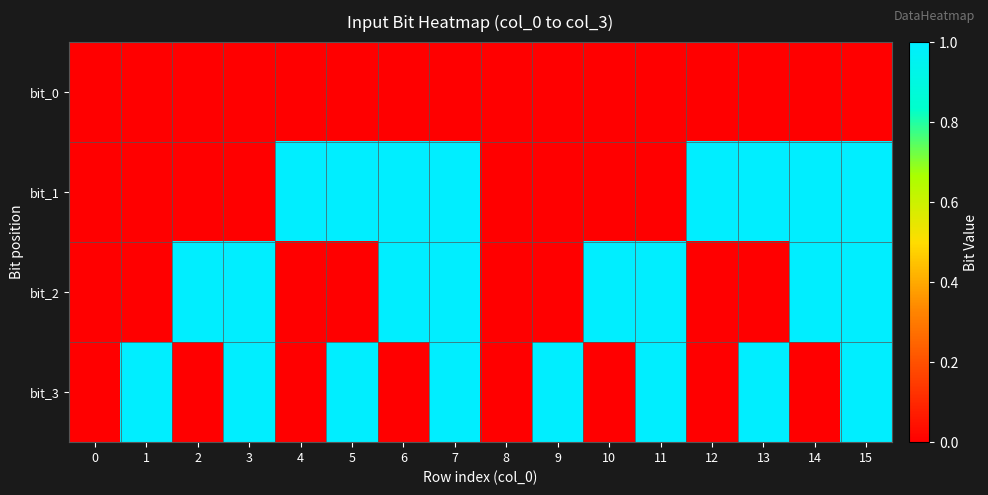

Which series has the largest total across all categories?

bit_1